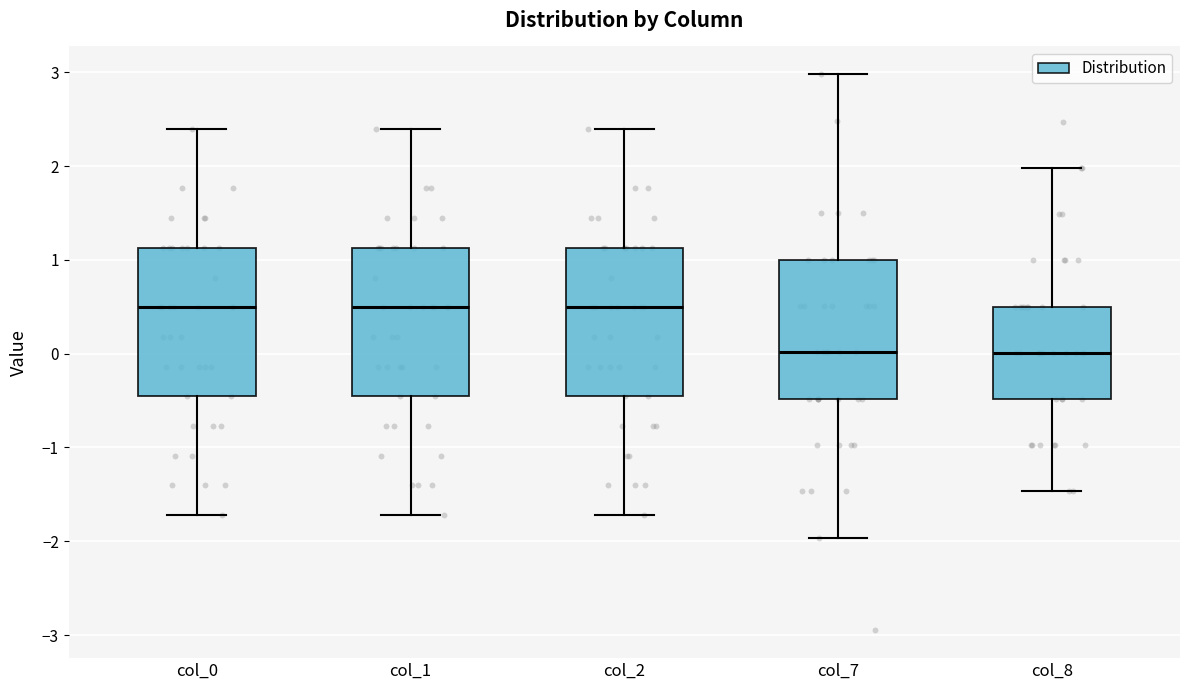

Reading left to right, read every box against the y-axis: the position of its median line, the range the box covers, and the ends of its whiskers. The values are not printed on the chart, so give them approximately, as read against the axis.

col_0: median 0.5, box -0.5 to 1.1, whiskers -1.7 to 2.4
col_1: median 0.5, box -0.5 to 1.1, whiskers -1.7 to 2.4
col_2: median 0.5, box -0.5 to 1.1, whiskers -1.7 to 2.4
col_7: median 0.0, box -0.5 to 1.0, whiskers -2.0 to 3.0
col_8: median 0.0, box -0.5 to 0.5, whiskers -1.5 to 2.0